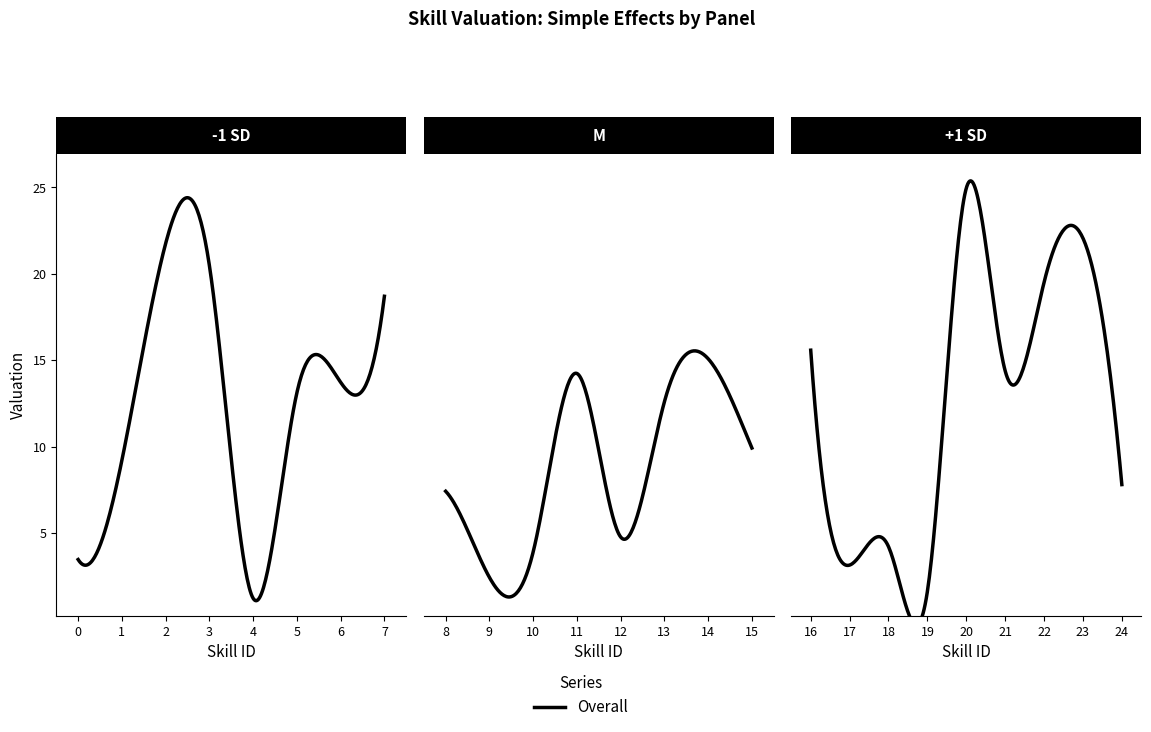

Where is the data nearest to the value 13?

5